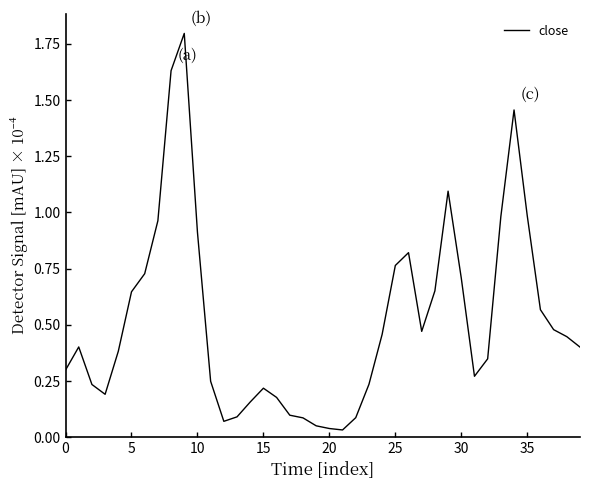

What is the greatest value displayed?

1.8